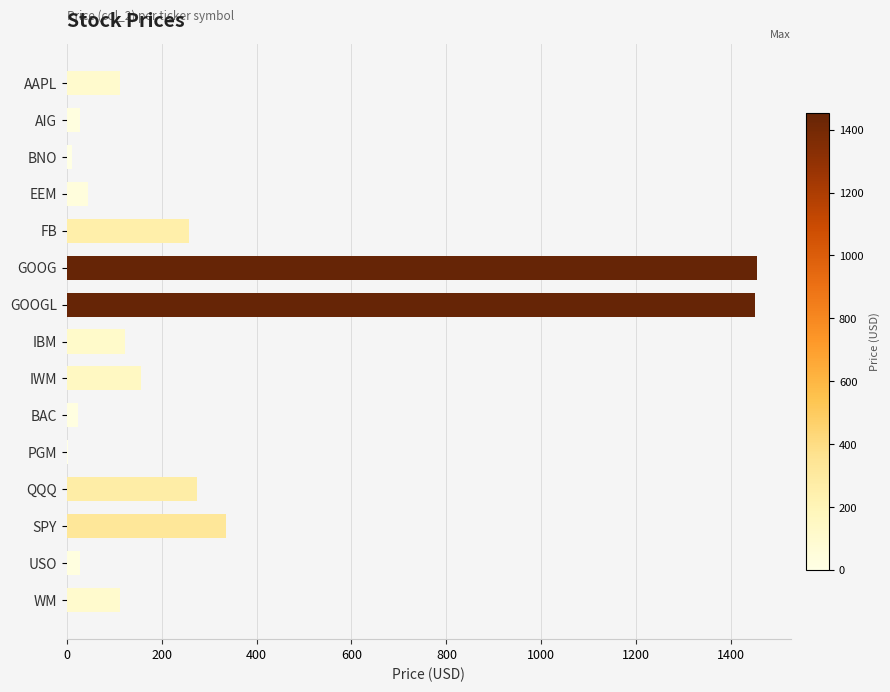

What is the sum of all values?

4417.4